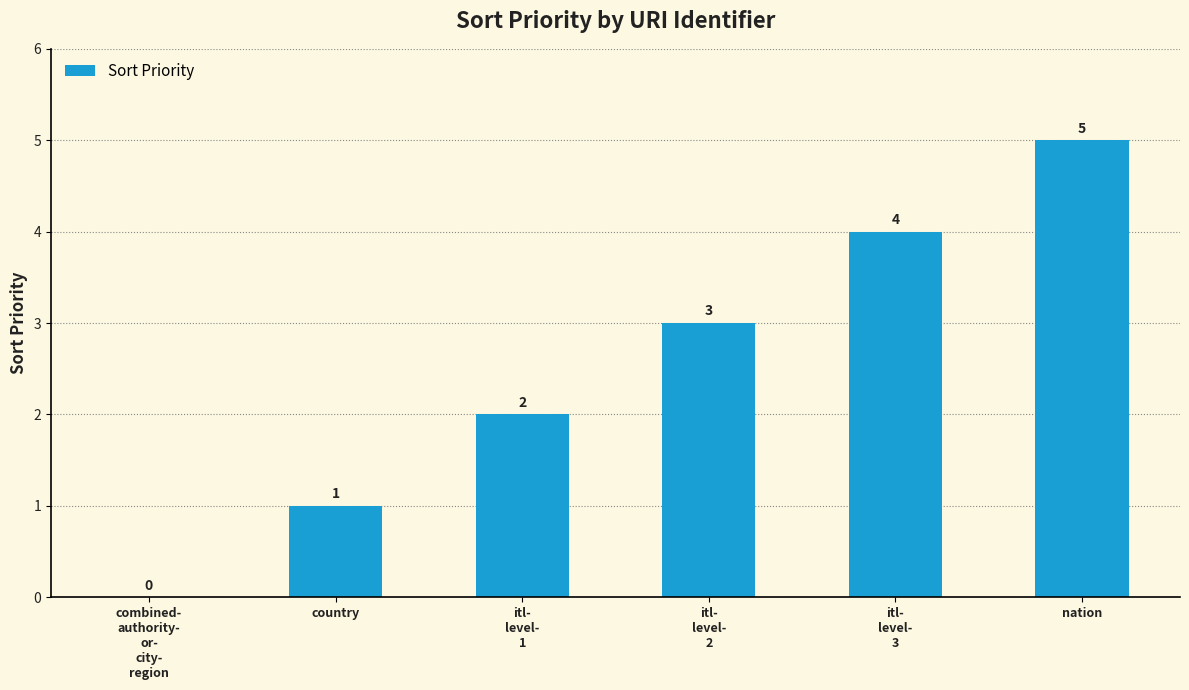

Read the value at itl-
level-
1.

2